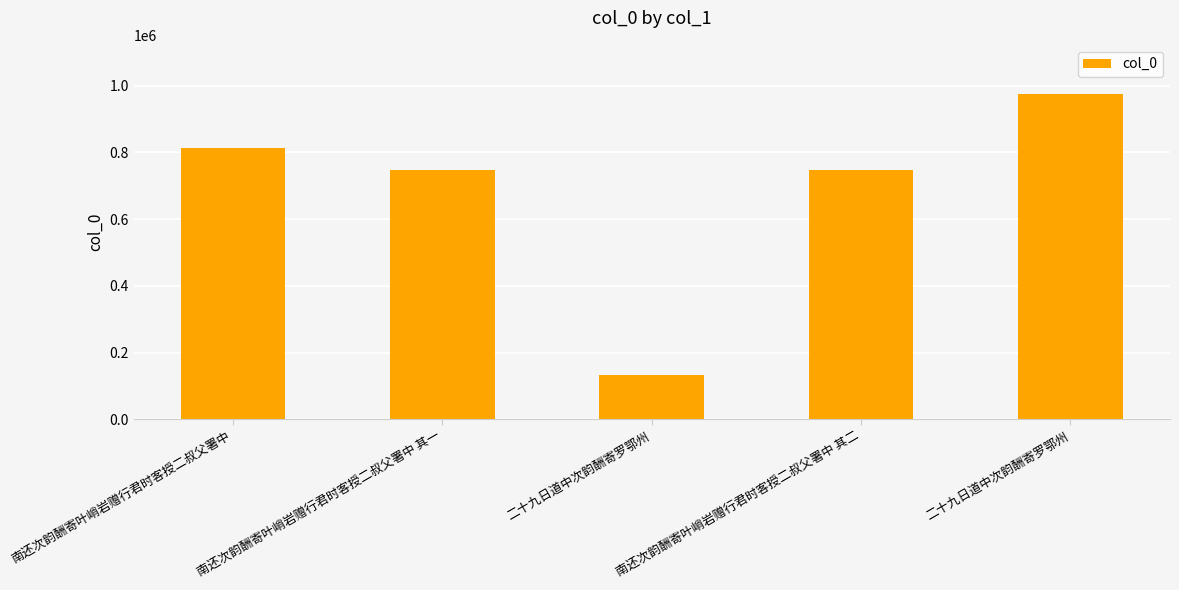

What is the label of the 3rd bar from the left?

二十九日道中次韵酬寄罗鄂州